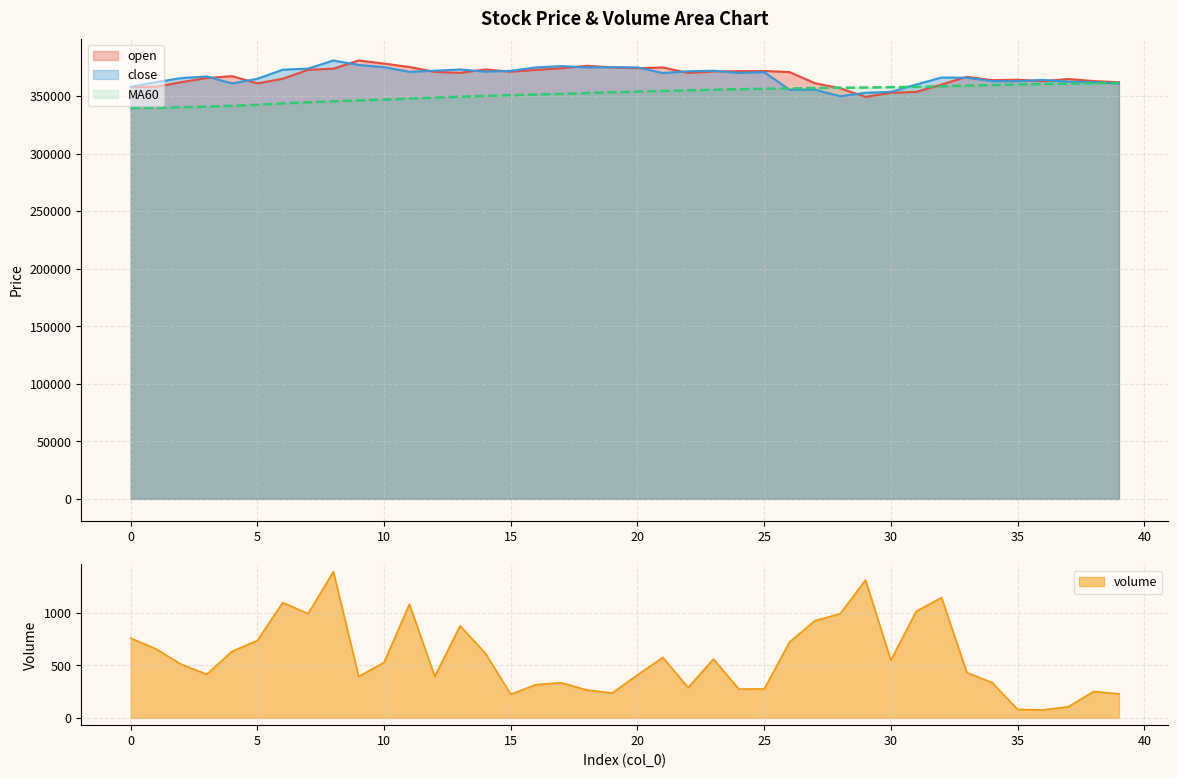

Between 6 and 35, which series saw the biggest shift?

MA60